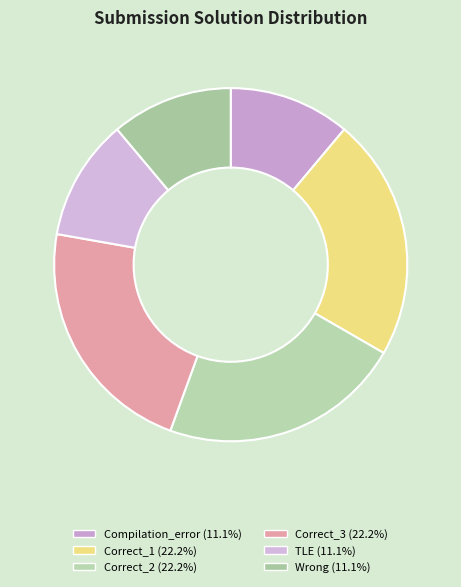

What is the ratio of the value at Correct_2 to the value at Wrong?

2.0